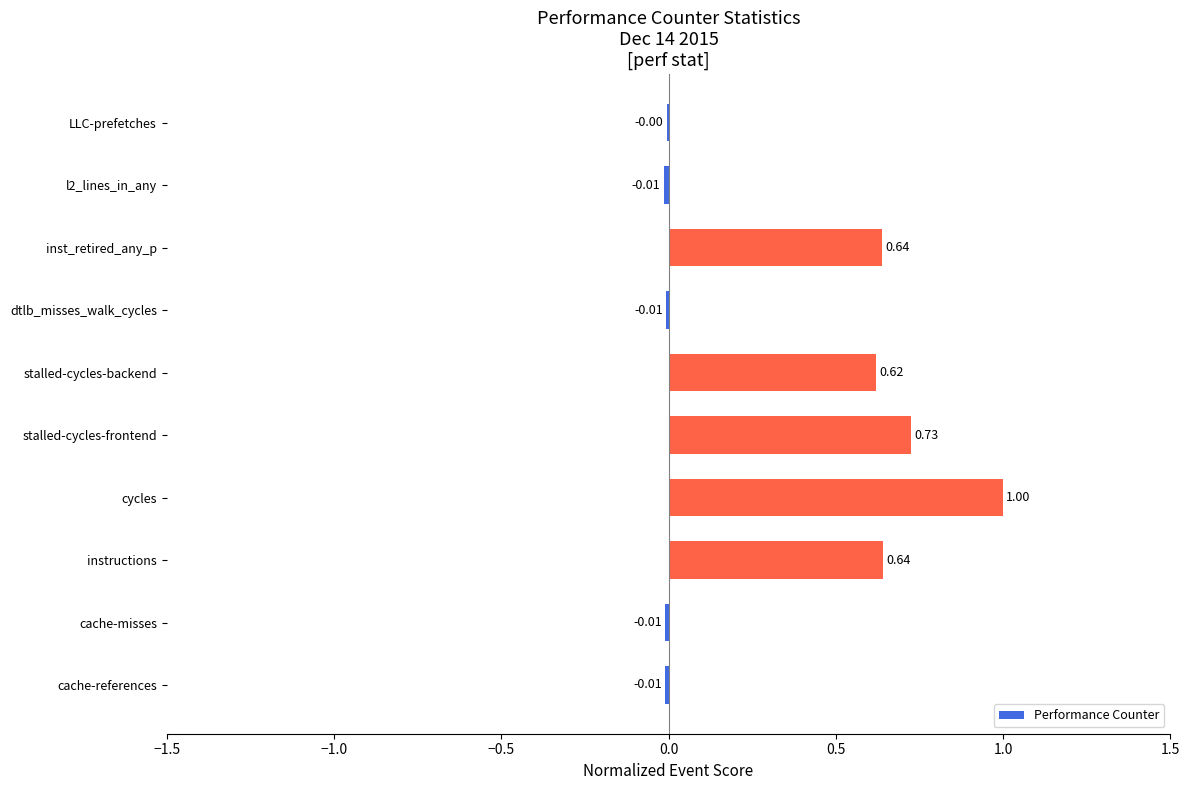

What is the sum of all values?

3.6